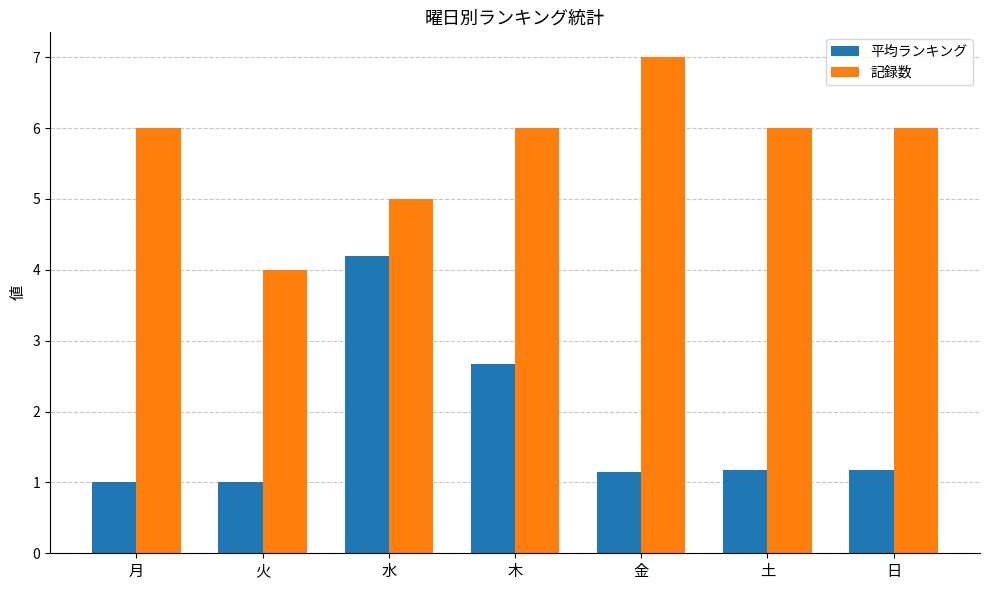

Reading right to left, what are all the values shown in this chart?

平均ランキング: 1.2	1.2	1.1	2.7	4.2	1.0	1.0
記録数: 6.0	6.0	7.0	6.0	5.0	4.0	6.0